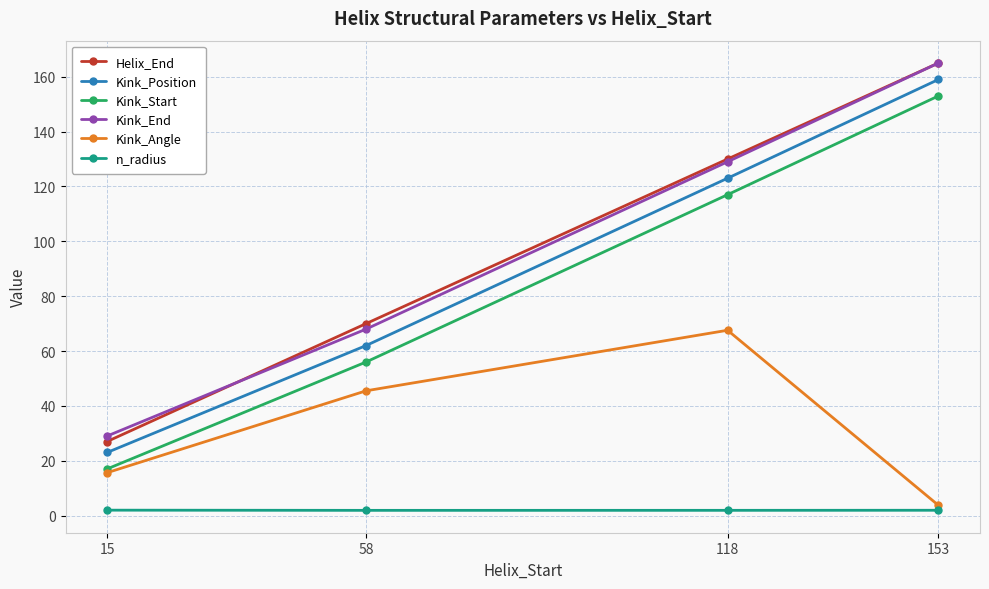

What is the highest value of the Kink_End series?

165.0